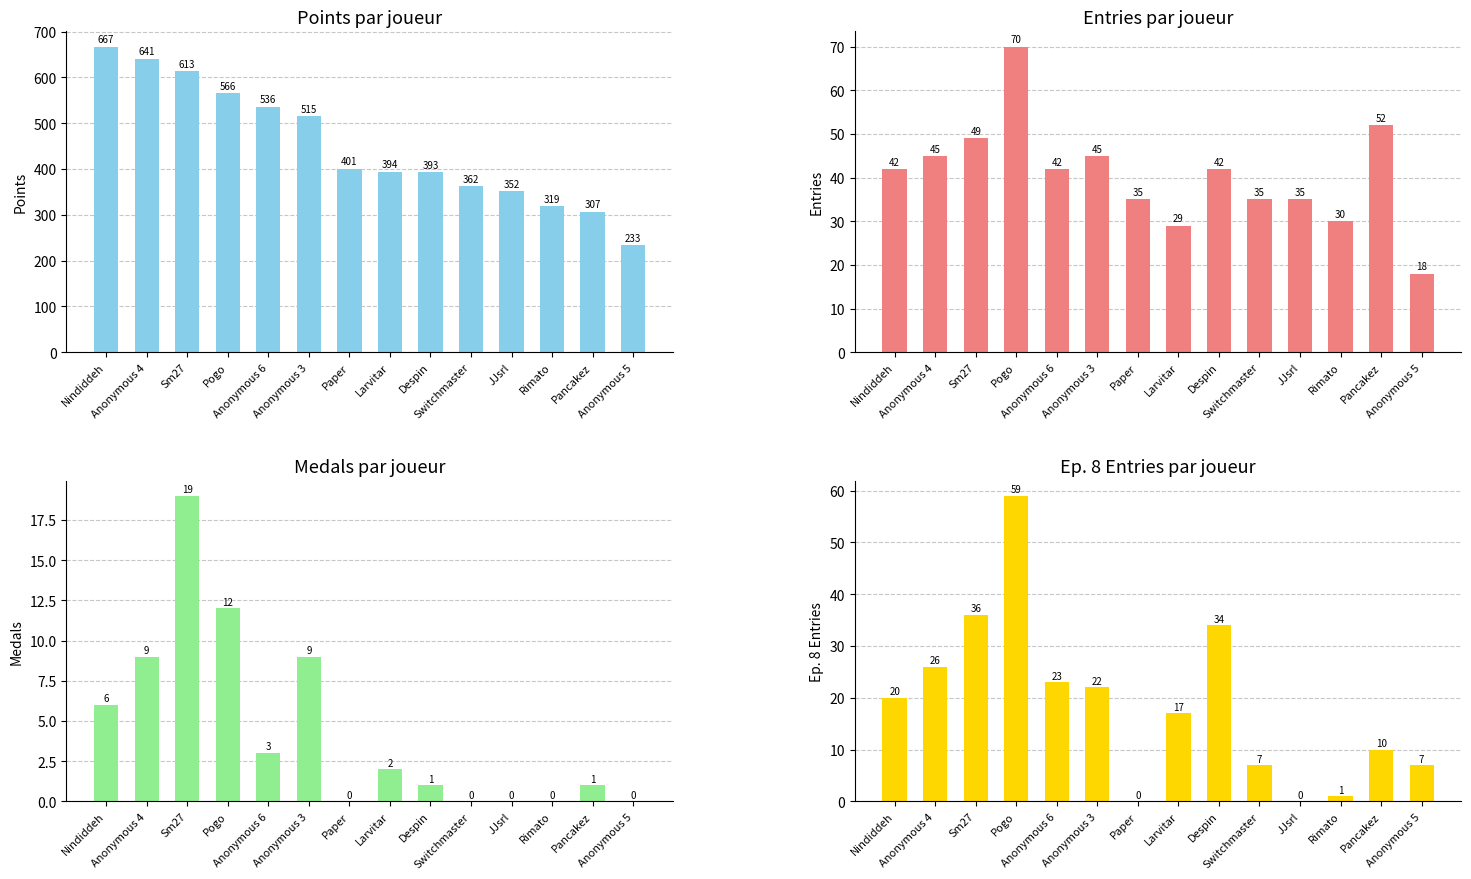

What is the difference between the Medals values at Anonymous 4 and Larvitar?

7